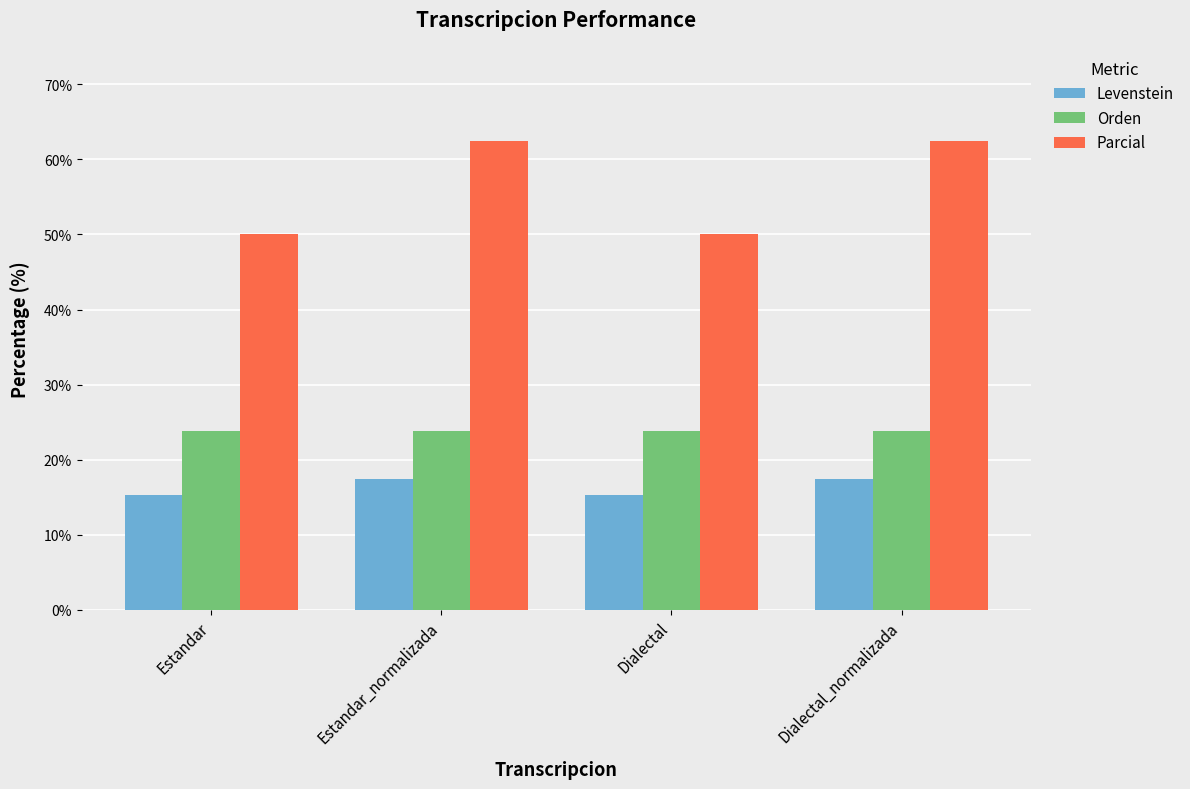

Reading right to left, what are all the values shown in this chart?

Levenstein: Dialectal_normalizada=17.4	Dialectal=15.3	Estandar_normalizada=17.4	Estandar=15.3
Orden: Dialectal_normalizada=23.8	Dialectal=23.8	Estandar_normalizada=23.8	Estandar=23.8
Parcial: Dialectal_normalizada=62.5	Dialectal=50.0	Estandar_normalizada=62.5	Estandar=50.0